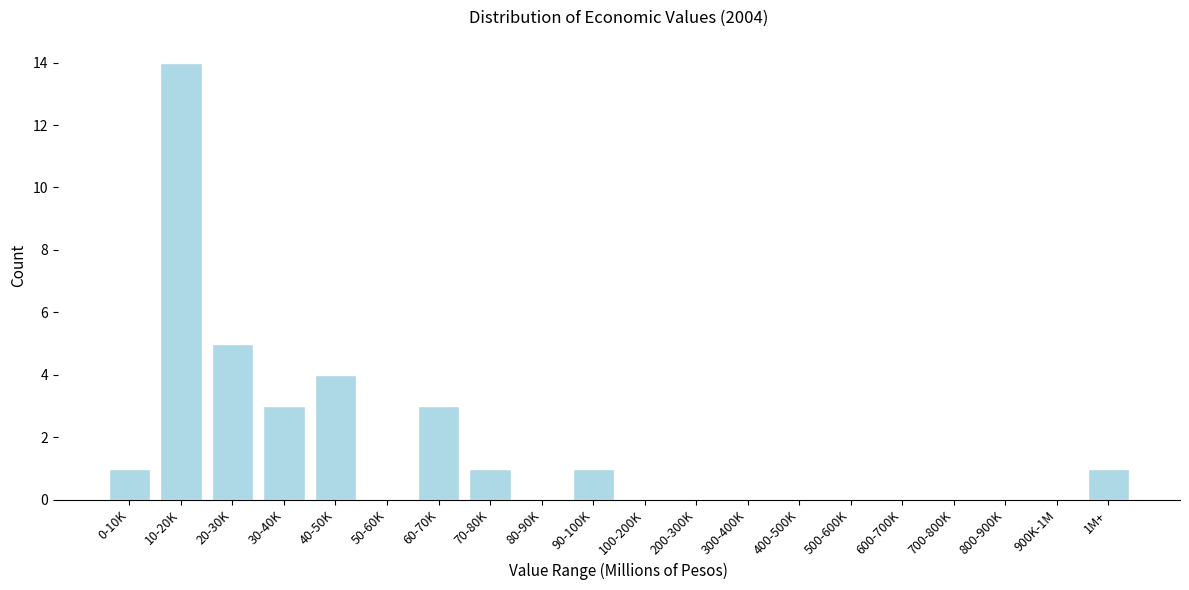

Reading left to right, transcribe all the data shown in this chart.

0-10K=1	10-20K=14	20-30K=5	30-40K=3	40-50K=4	50-60K=0	60-70K=3	70-80K=1	80-90K=0	90-100K=1	100-200K=0	200-300K=0	300-400K=0	400-500K=0	500-600K=0	600-700K=0	700-800K=0	800-900K=0	900K-1M=0	1M+=1